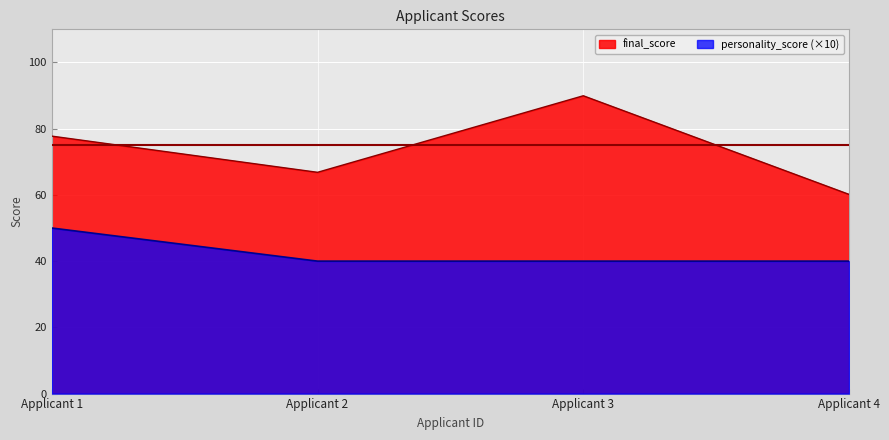

What is the maximum value shown in the chart?

89.9